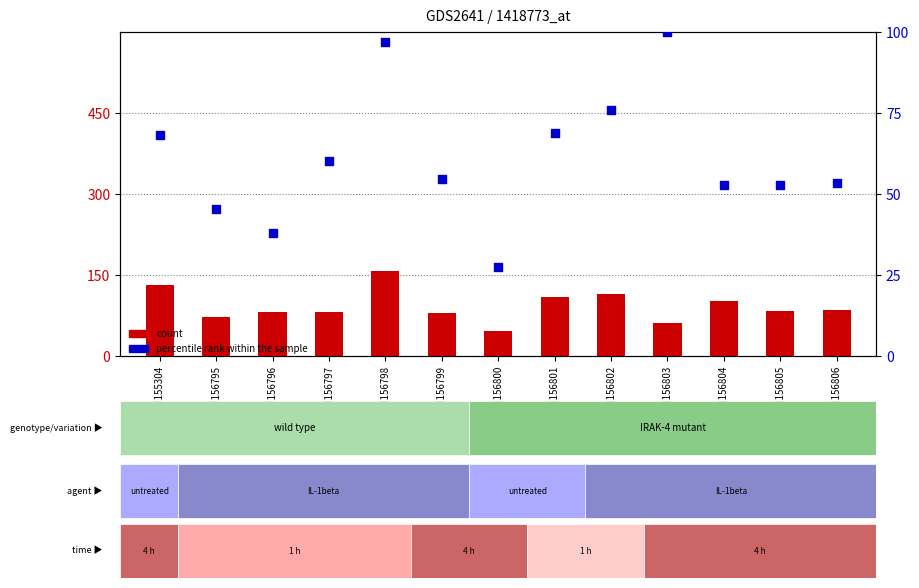

Which series has the largest total across all categories?

count